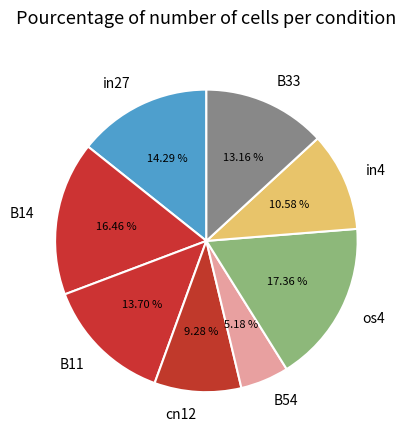

True or false: in4 accounts for 11% of the total.

True